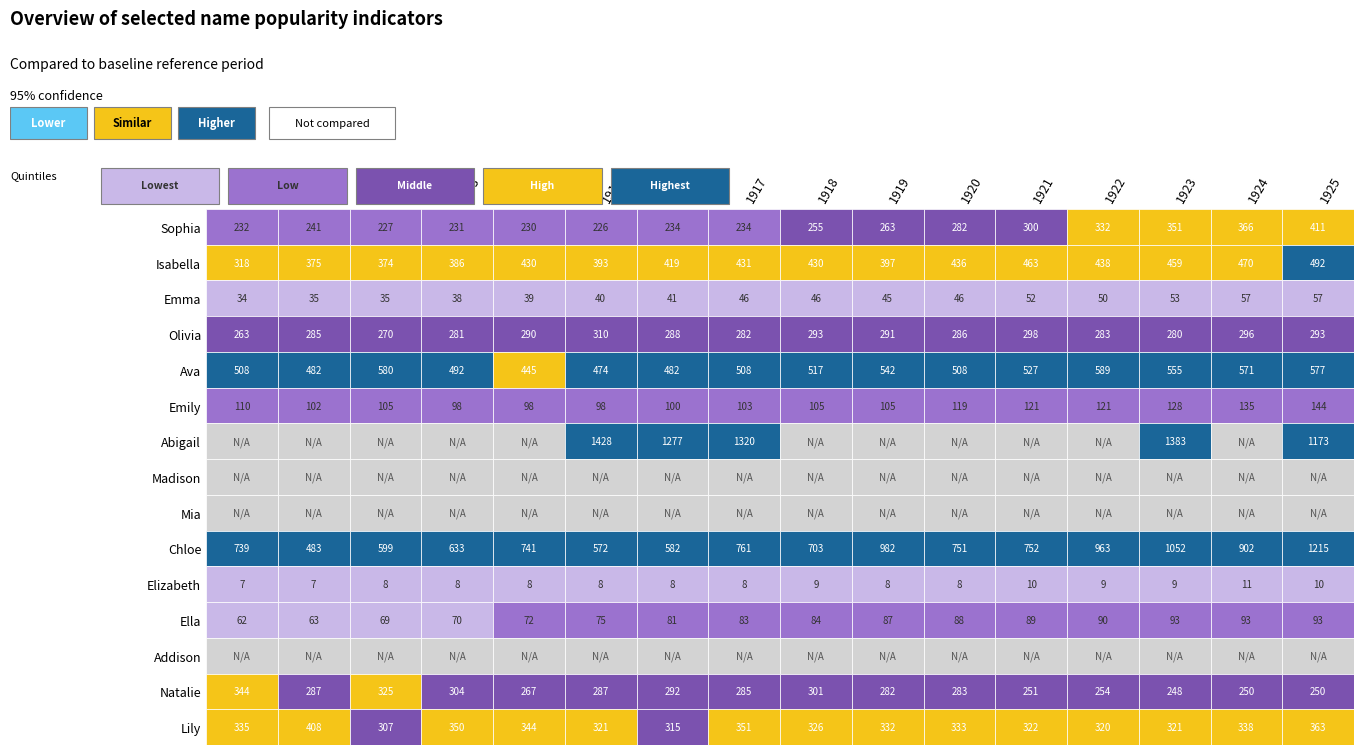

What is the difference between the Isabella values at 13 and 10?

23